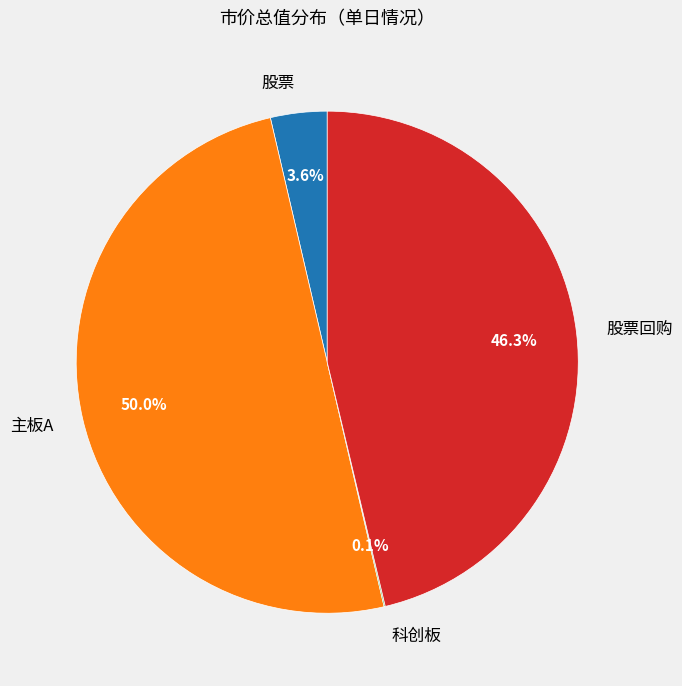

What is the largest slice in the pie chart?

主板A